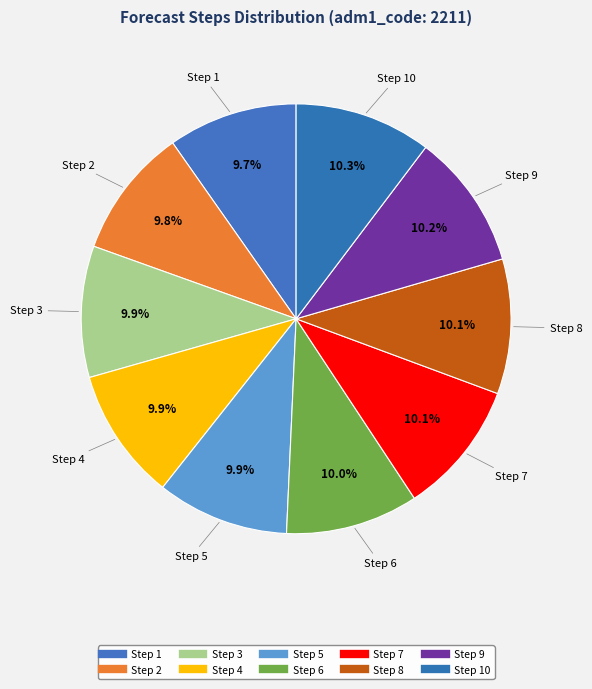

Count the number of slices in the pie.

10